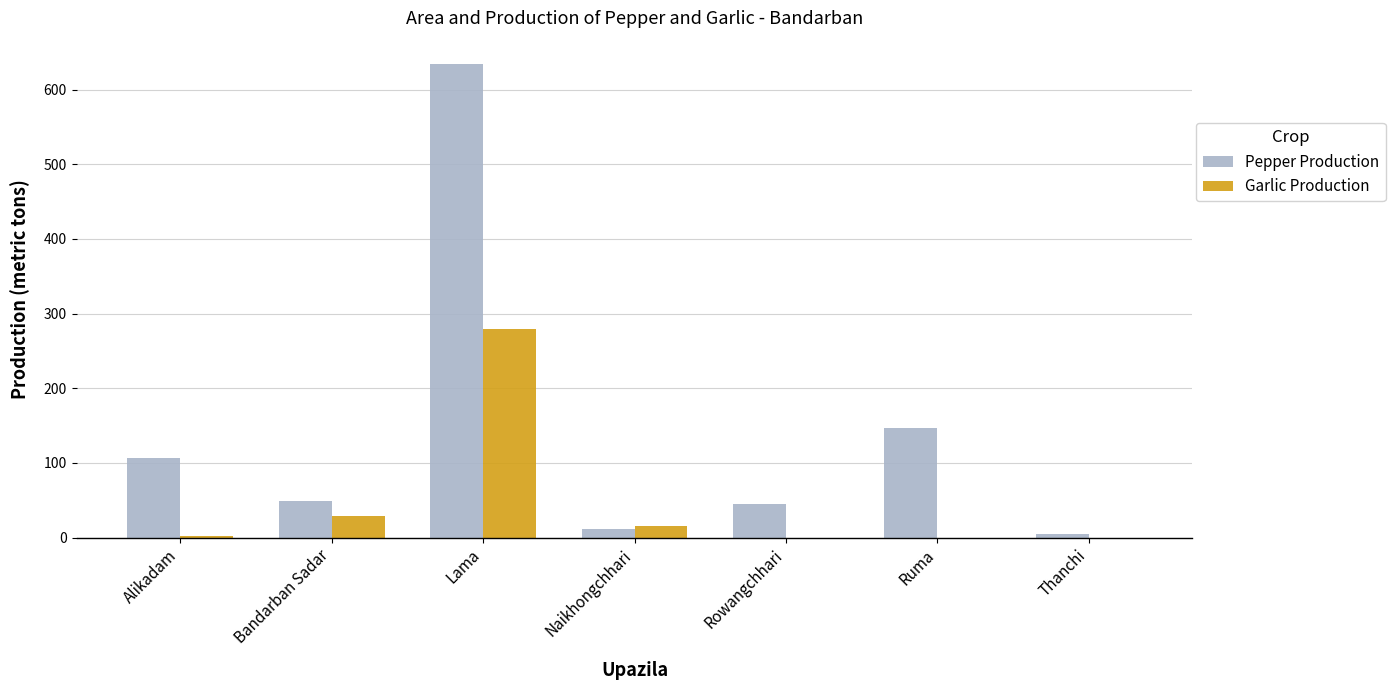

What is the highest value of the Garlic Production series?

280